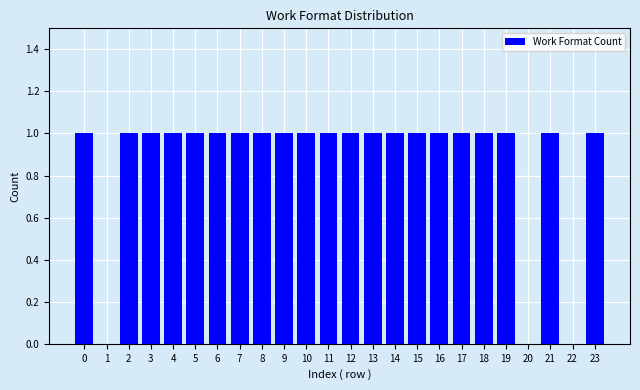

Reading left to right, extract all data points from this chart.

0=1	1=0	2=1	3=1	4=1	5=1	6=1	7=1	8=1	9=1	10=1	11=1	12=1	13=1	14=1	15=1	16=1	17=1	18=1	19=1	20=0	21=1	22=0	23=1